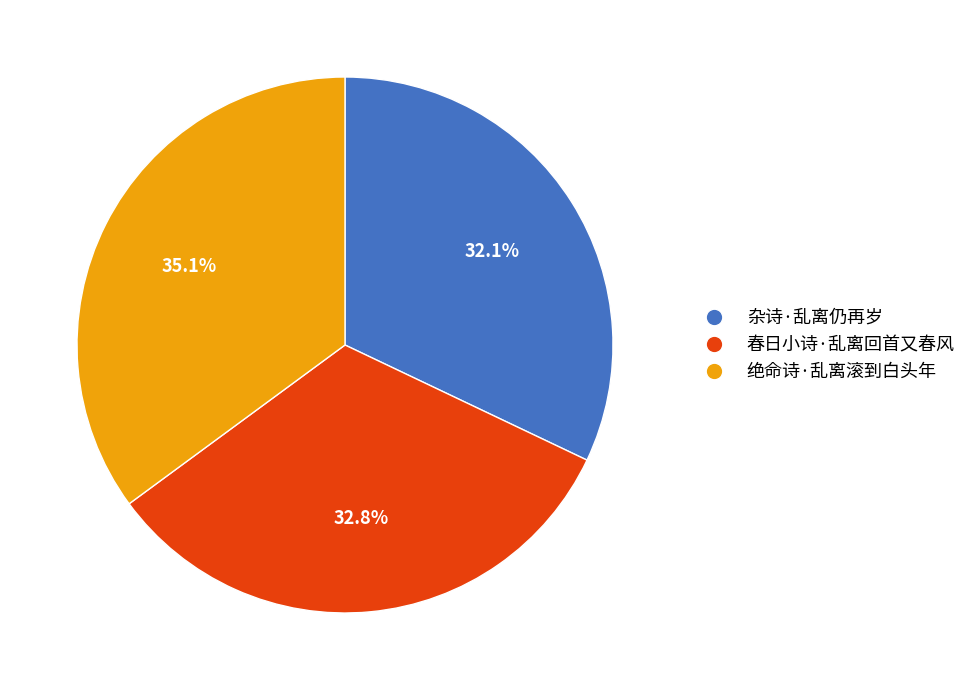

Is it true that 绝命诗·乱离滚到白头年 is 29% of the pie?

False